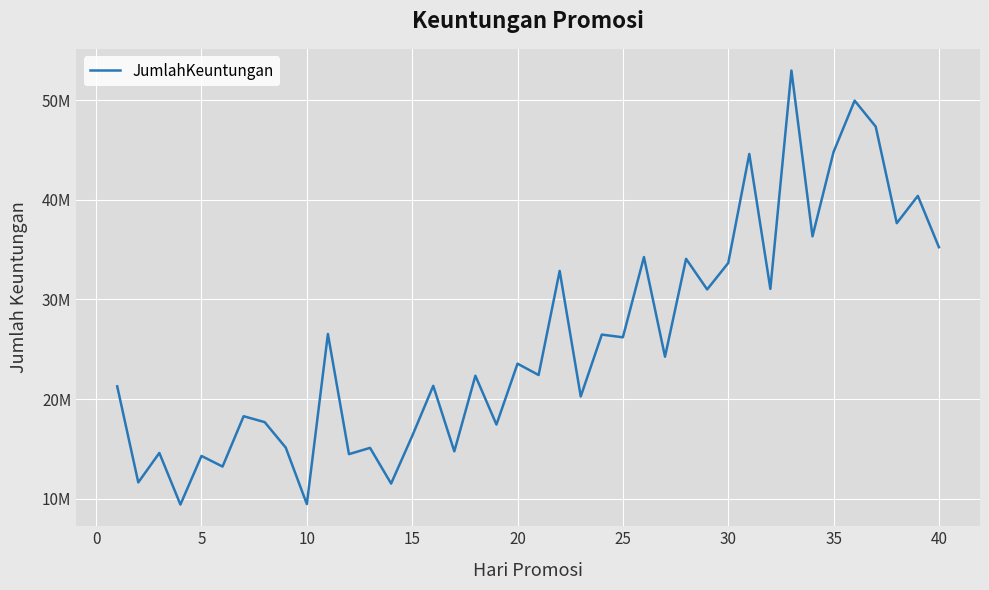

What is the greatest value displayed?

52965258